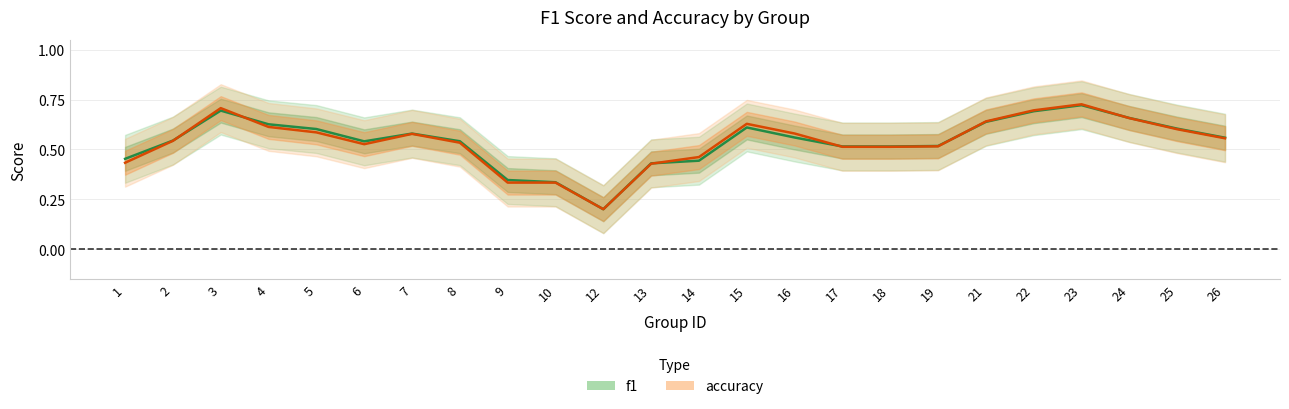

Between 12 and 18, which series saw the biggest shift?

f1